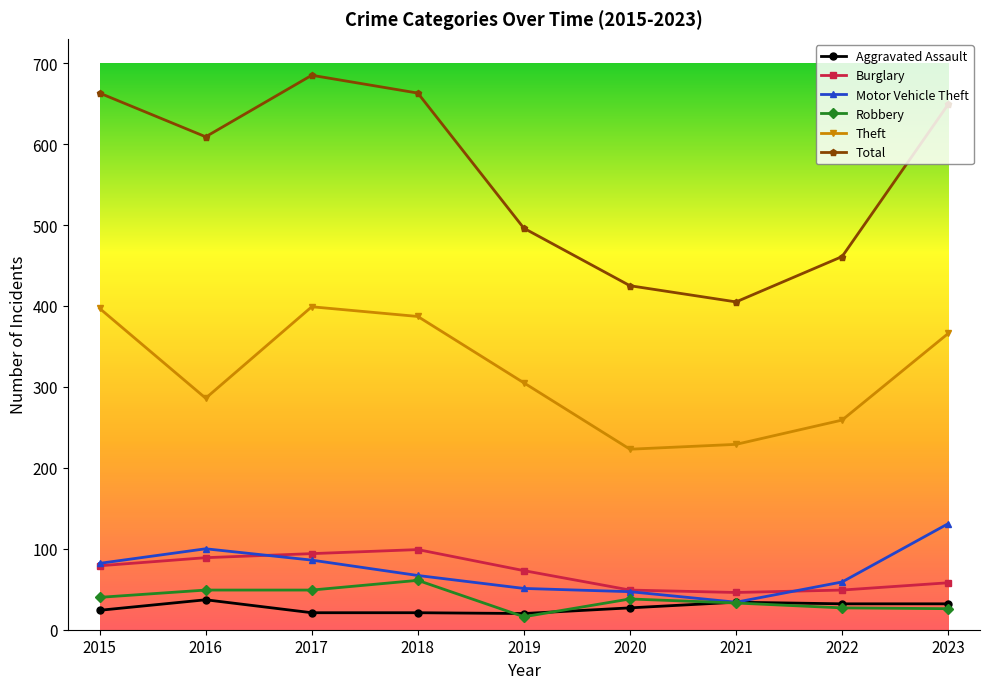

Which category has the highest value in the Motor Vehicle Theft series?

2023